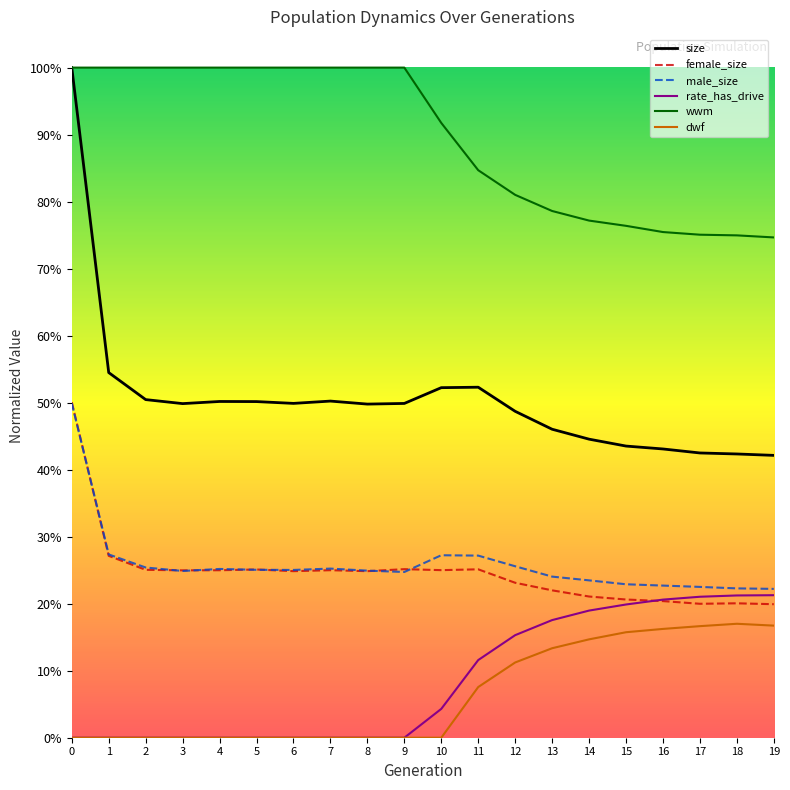

What is the difference between the highest and lowest values at 2?

1.0